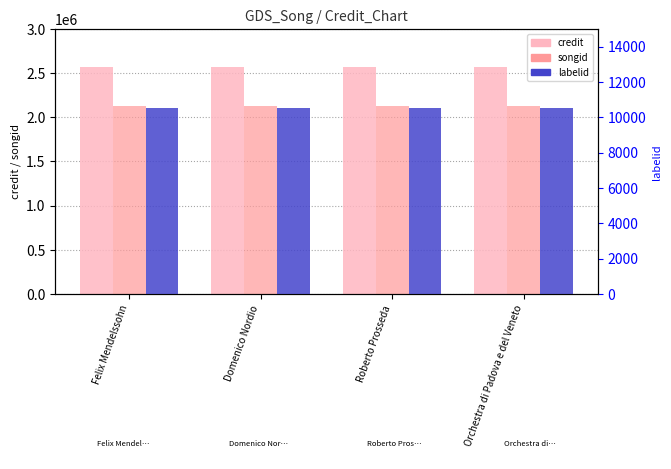

Which series has the widest spread of values?

credit